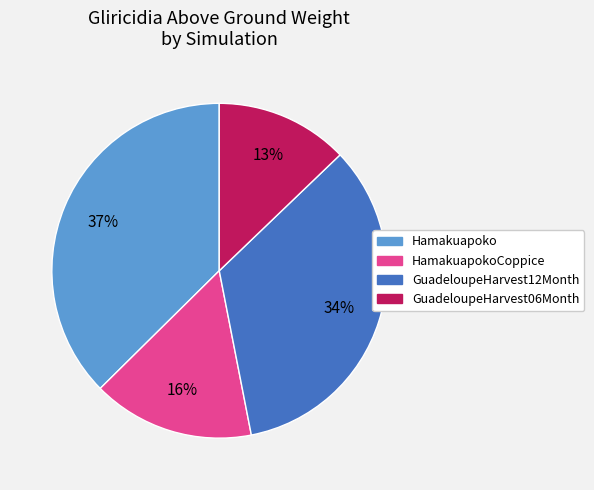

Does Hamakuapoko represent more than half of the total?

No